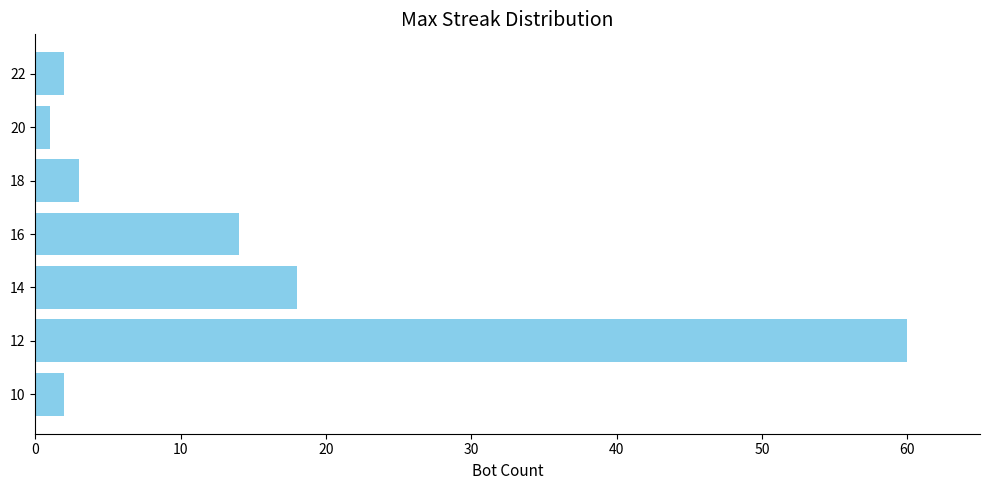

The chart shows a value of 3 at 18. True or false?

True